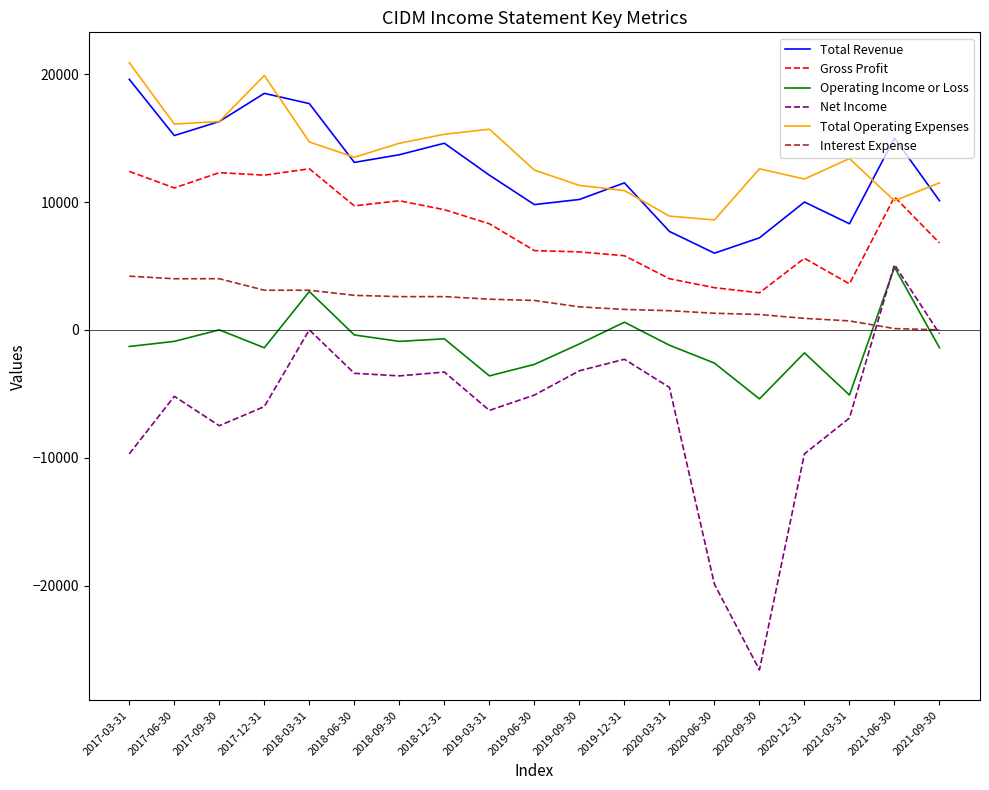

What is the sum of all Total Revenue values?

236600